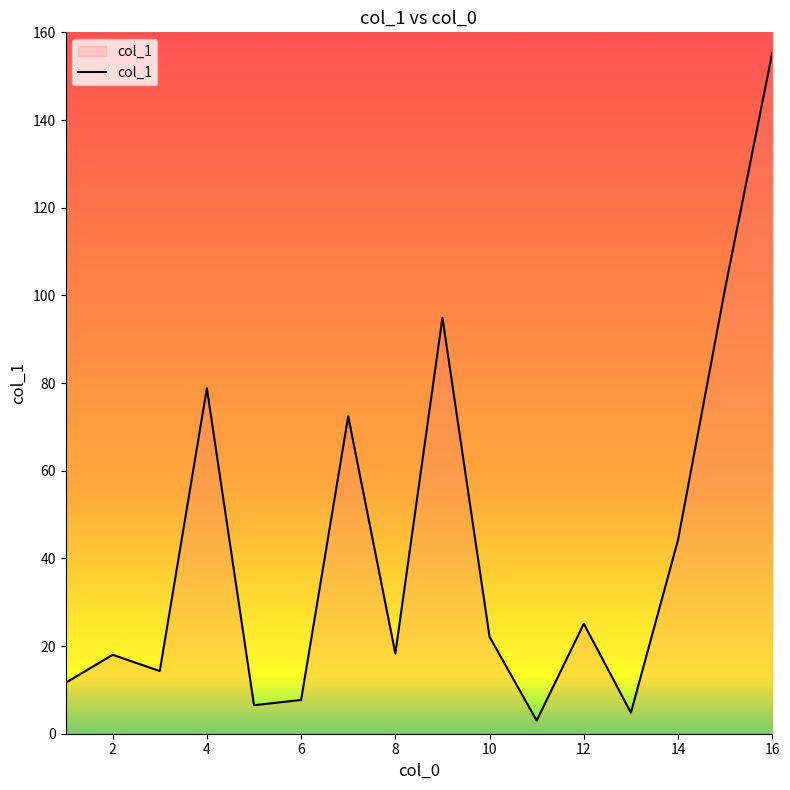

What is the maximum value shown in the chart?

155.3